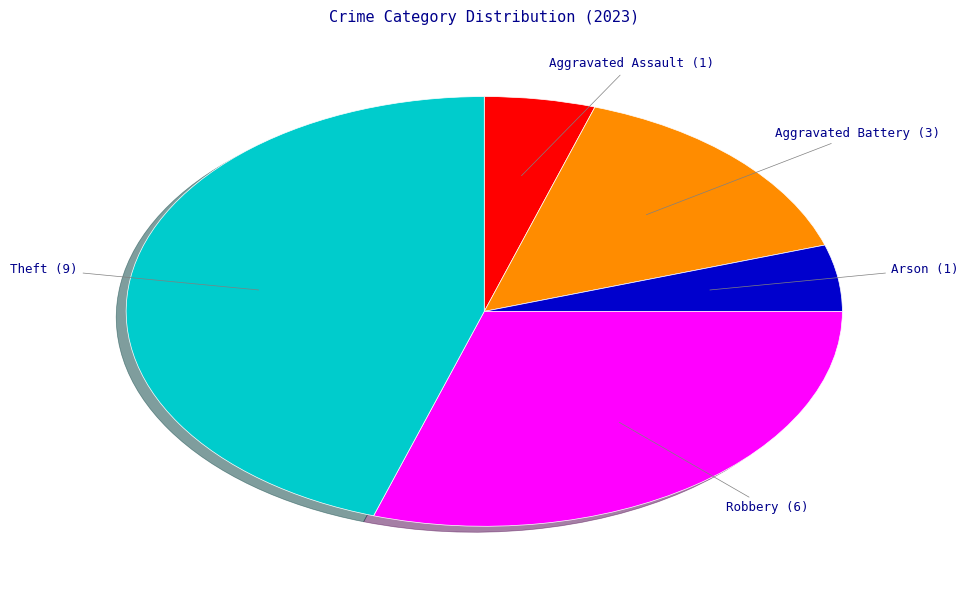

Is the sum of Aggravated Assault and Aggravated Battery greater than half?

No